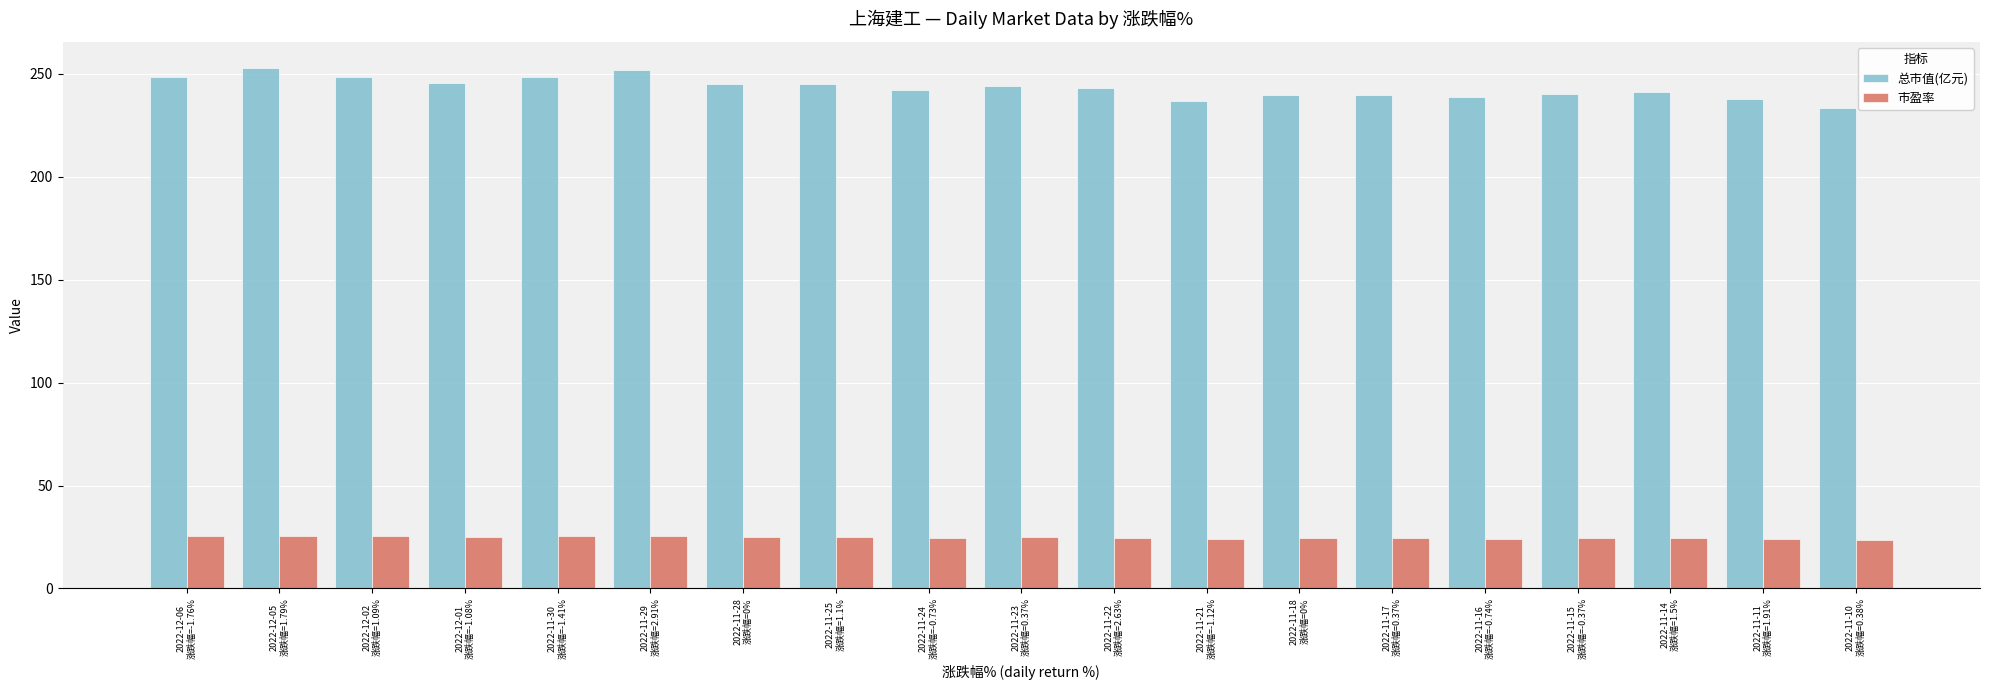

Which series has the largest total across all categories?

总市值(亿元)